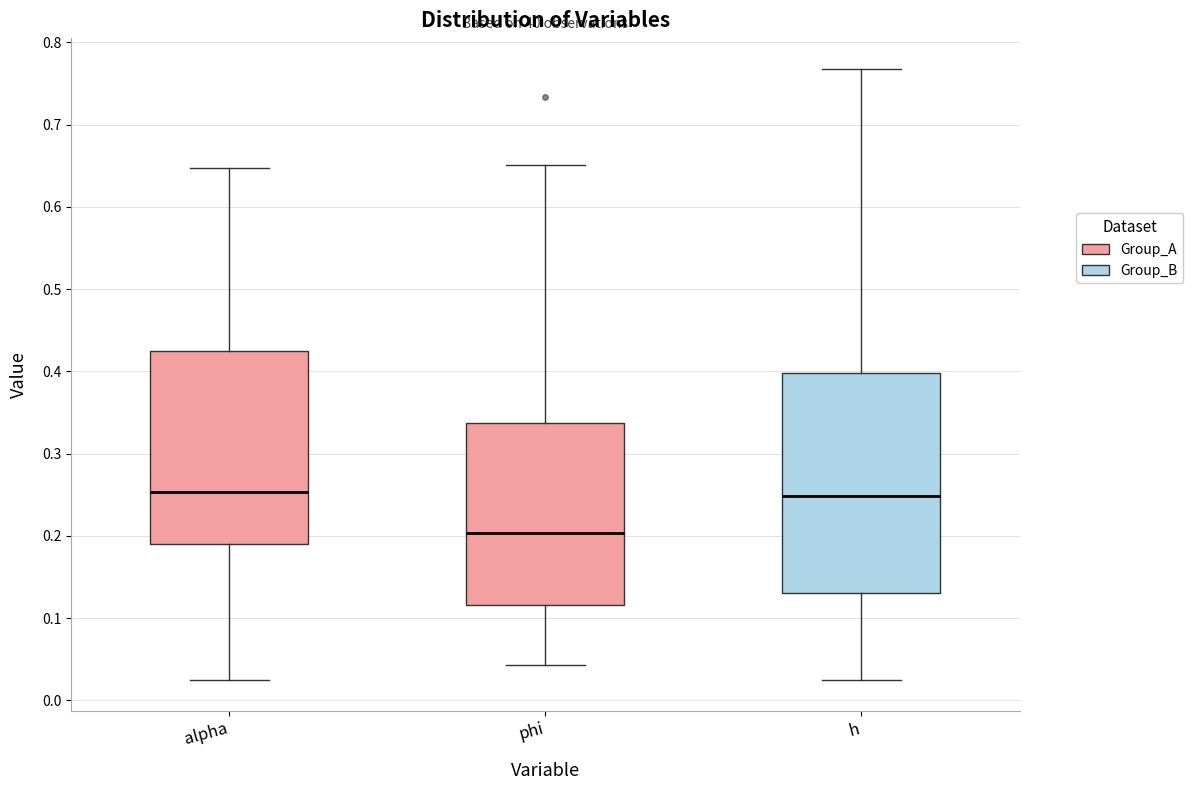

Where does the lower whisker of the box for phi end on the y-axis? The values are not printed on the chart, so give them approximately, as read against the axis.

0.04